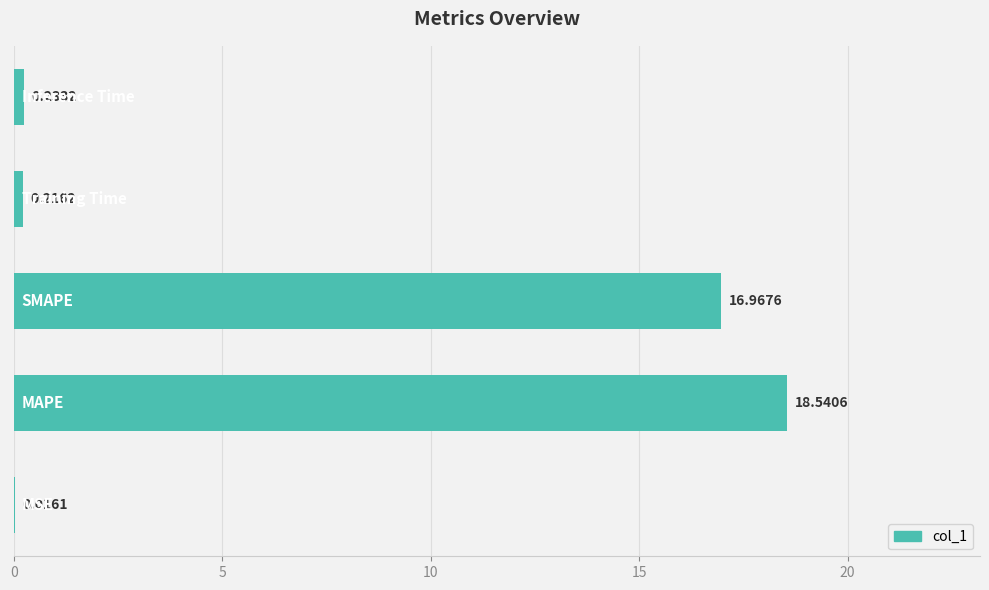

What is the sum of all values?

36.0